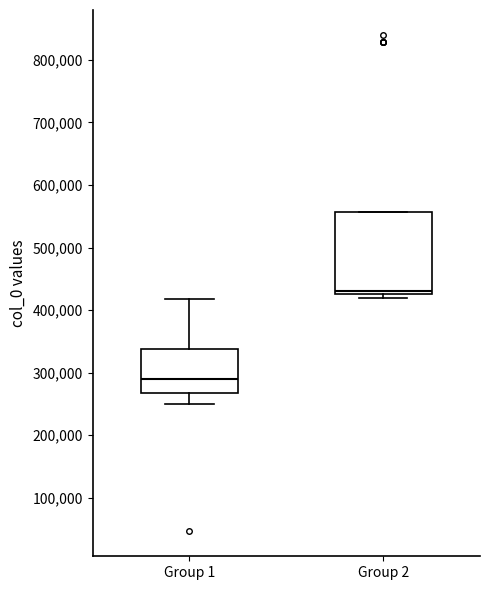

Reading left to right, transcribe this box plot: for each box, give where its median line is, the range the box spans, and where its two whiskers end, as read against the y-axis. The values are not printed on the chart, so give them approximately, as read against the axis.

Group 1: median 290000, box 270000 to 340000, whiskers 250000 to 420000
Group 2: median 430000 (just above the box's lower edge), box 430000 to 560000, whiskers 420000 to 560000